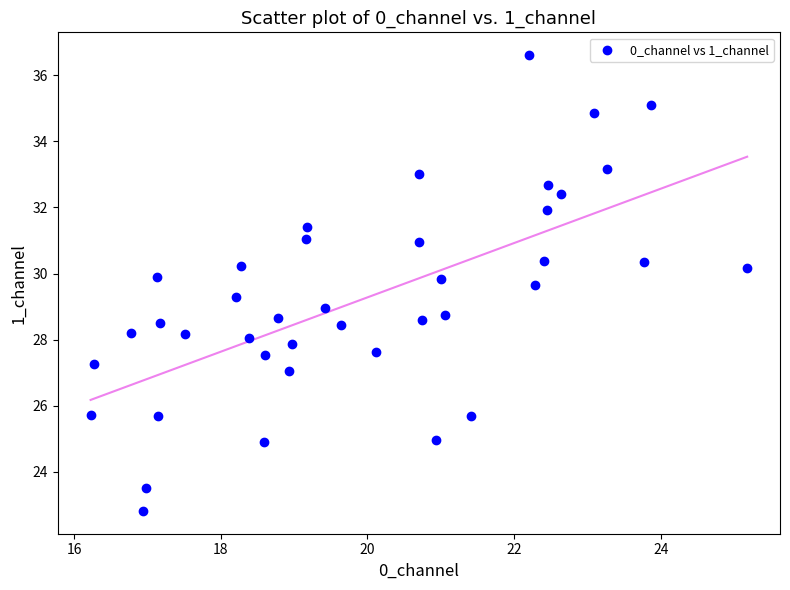

What is the range of Y values (max minus min)?

13.8